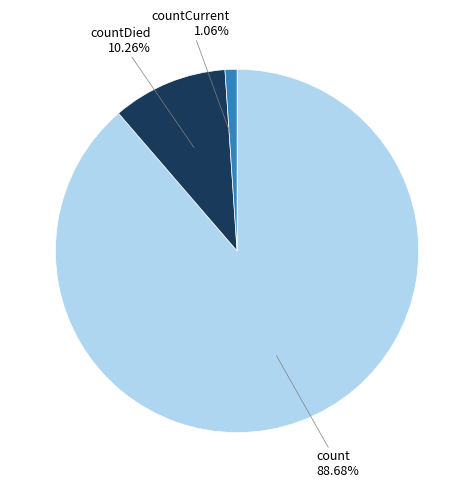

Count the number of slices in the pie.

3